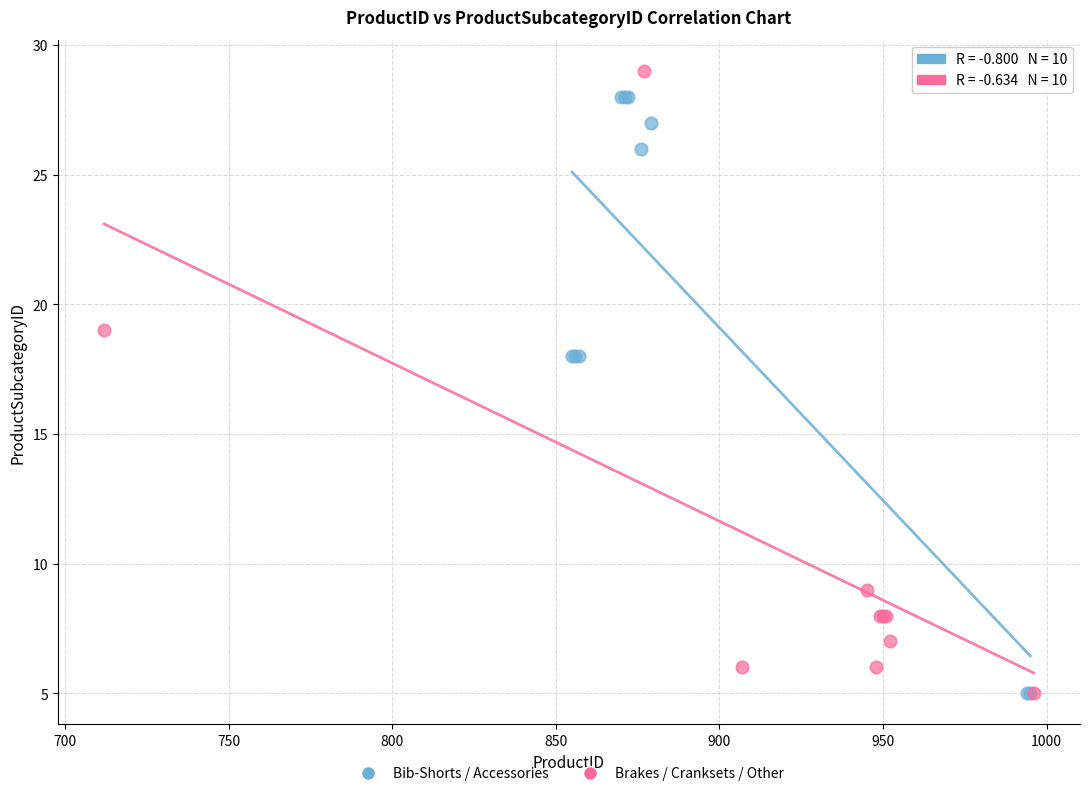

What are all the series names shown in the legend?

Bib-Shorts / Accessories, Brakes / Cranksets / Other